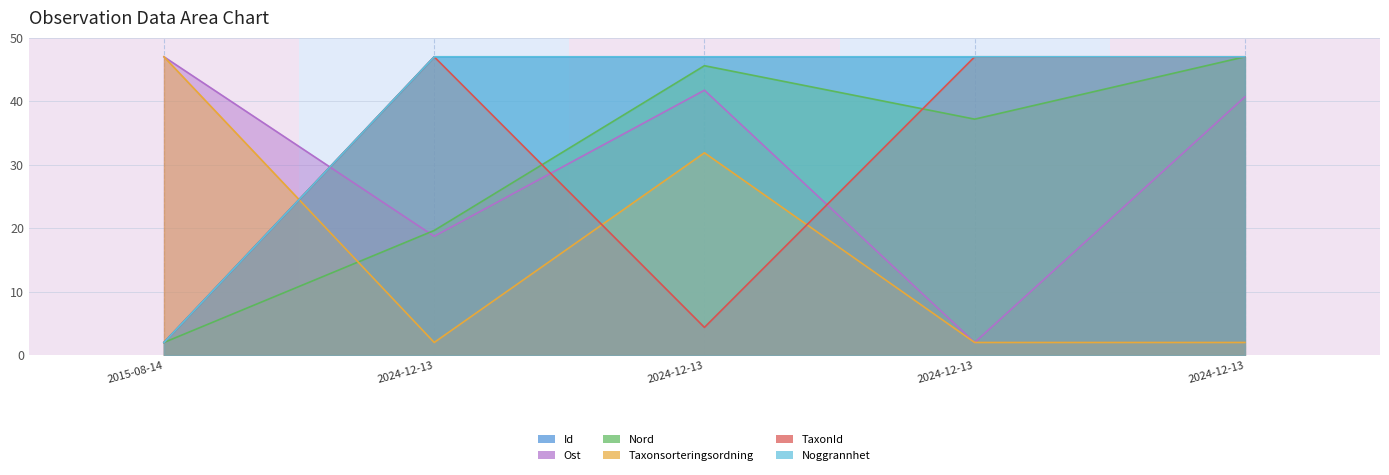

Read the TaxonId value at 2024-12-13.

47.0